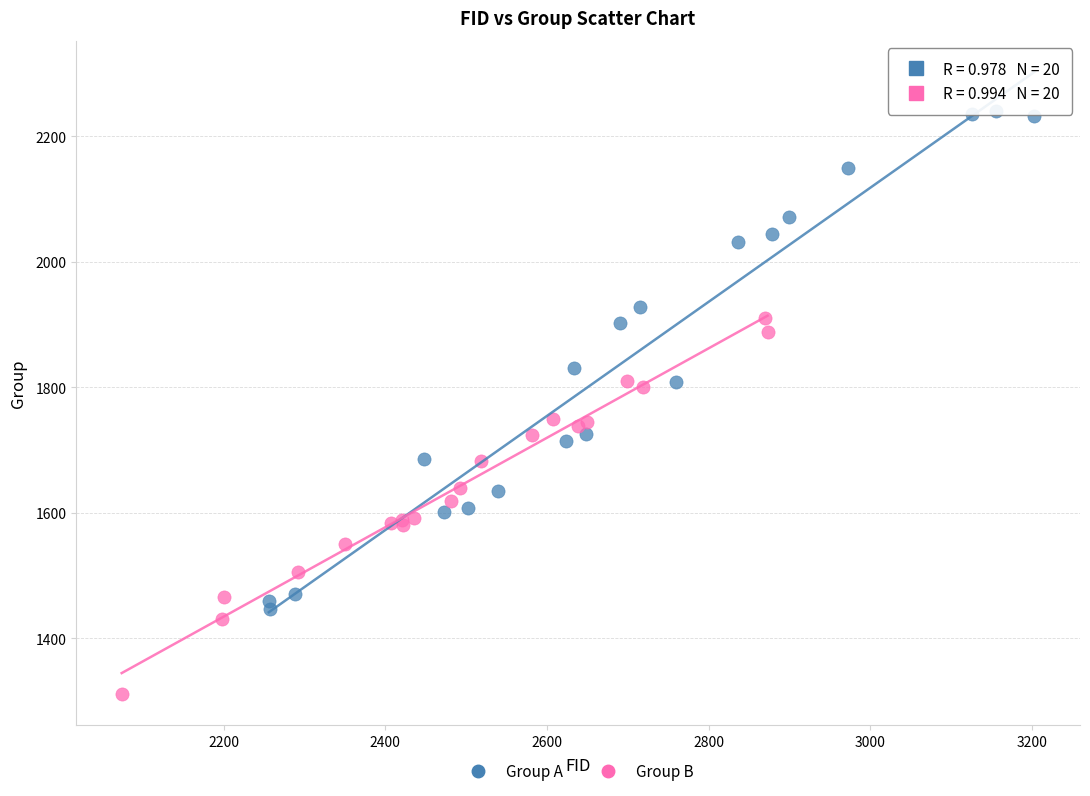

What are all the series names shown in the legend?

Group A, Group B